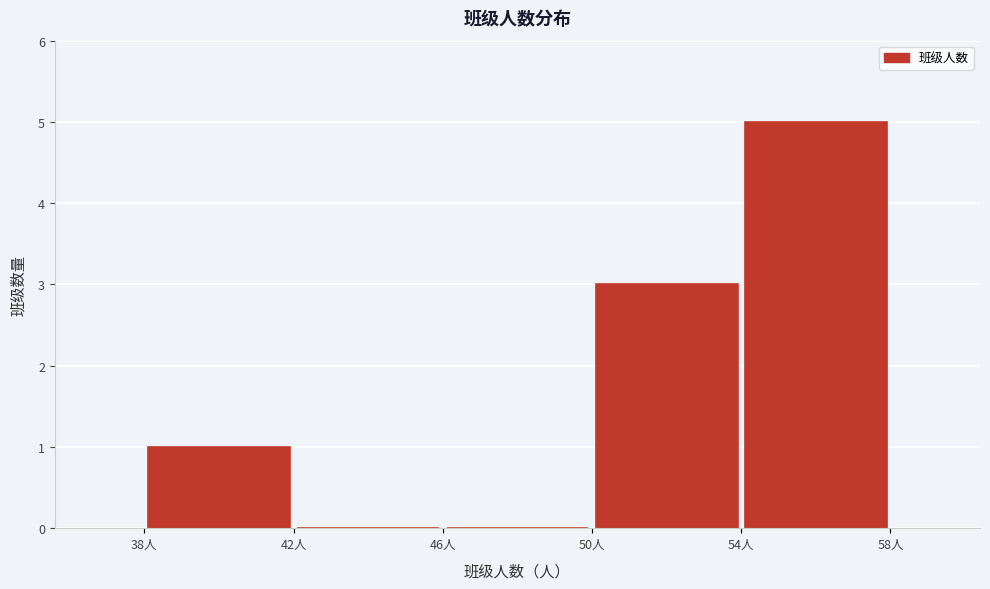

Over which range of the x-axis is the bar tallest?

54 to 58